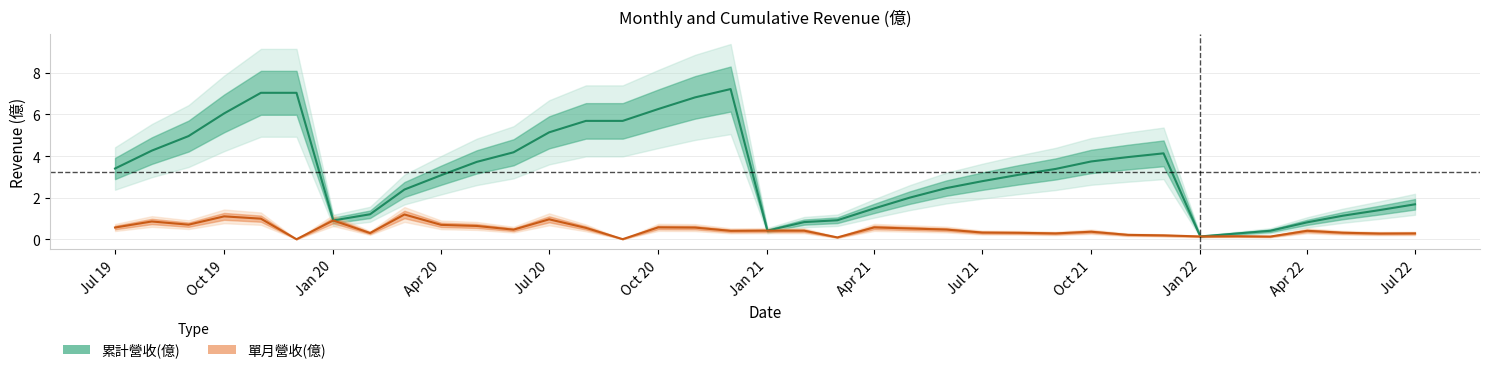

Is it true that 累計營收(億) equals 0.7 at Apr 21?

False